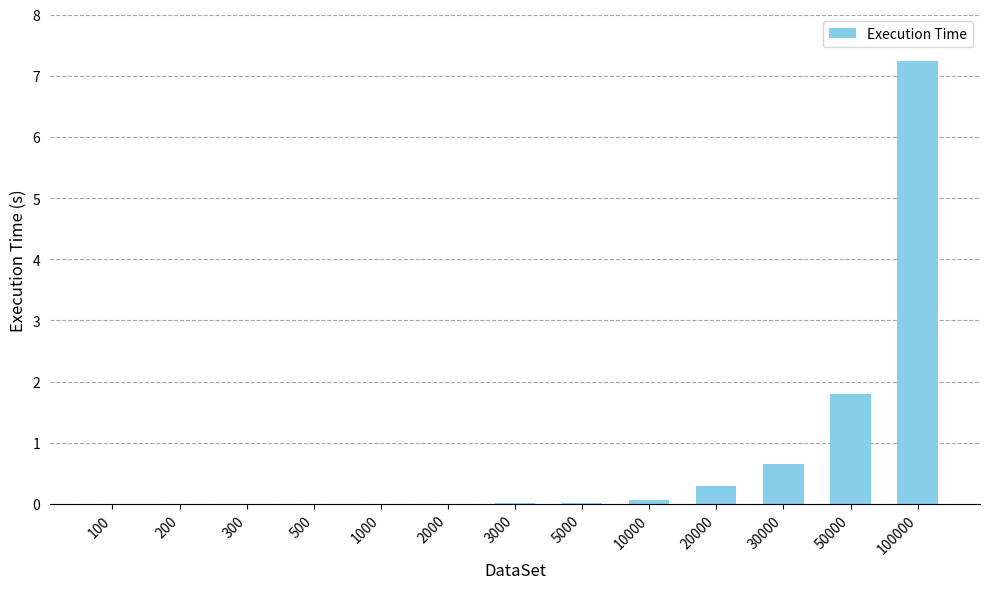

What is the greatest value displayed?

7.2